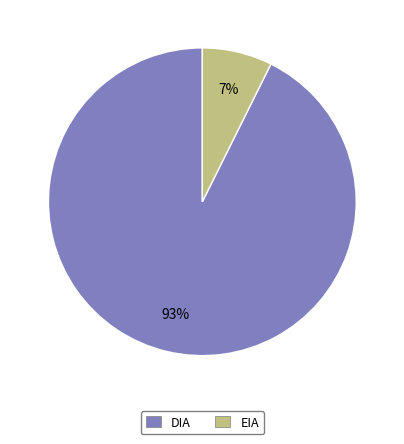

Rank the categories by value from highest to lowest.

DIA, EIA